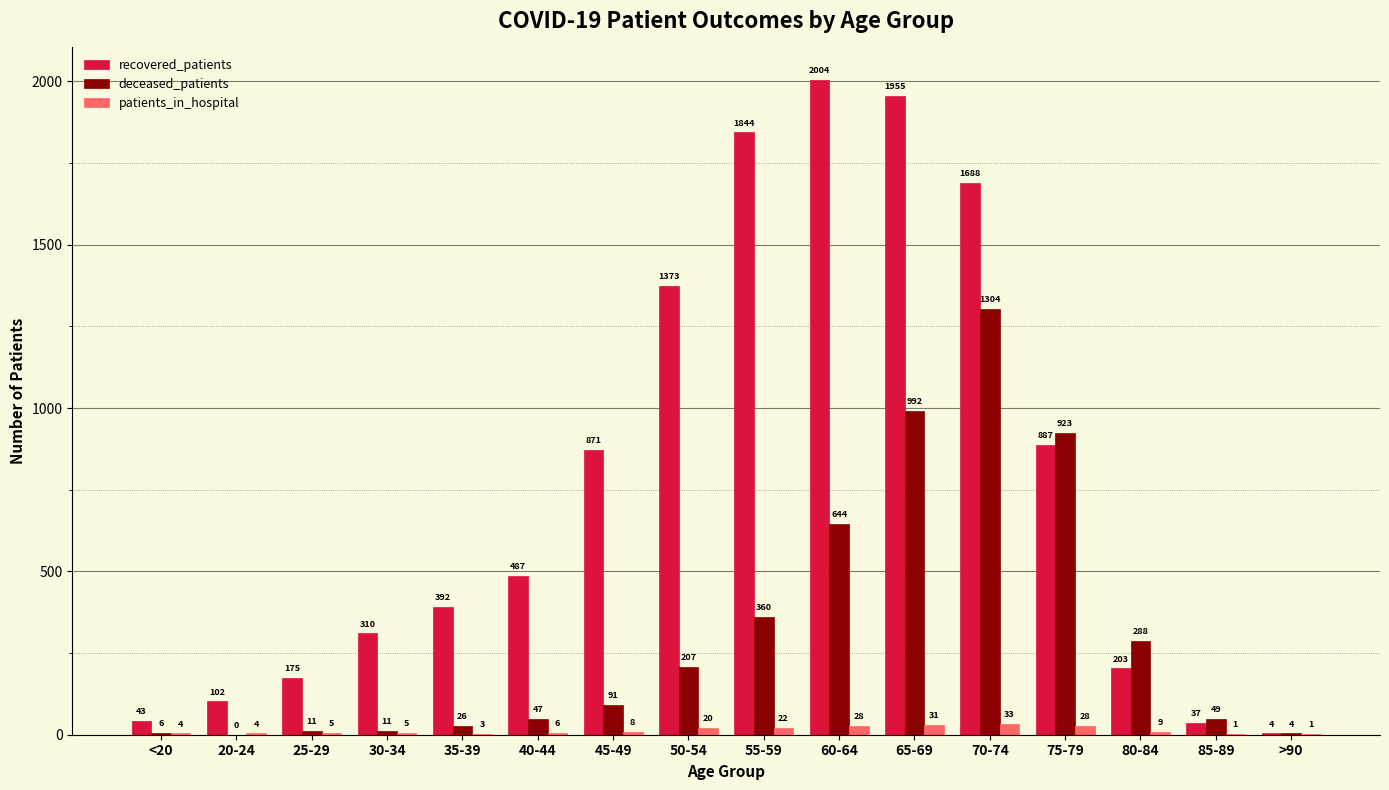

What is the average value of the deceased_patients series?

310